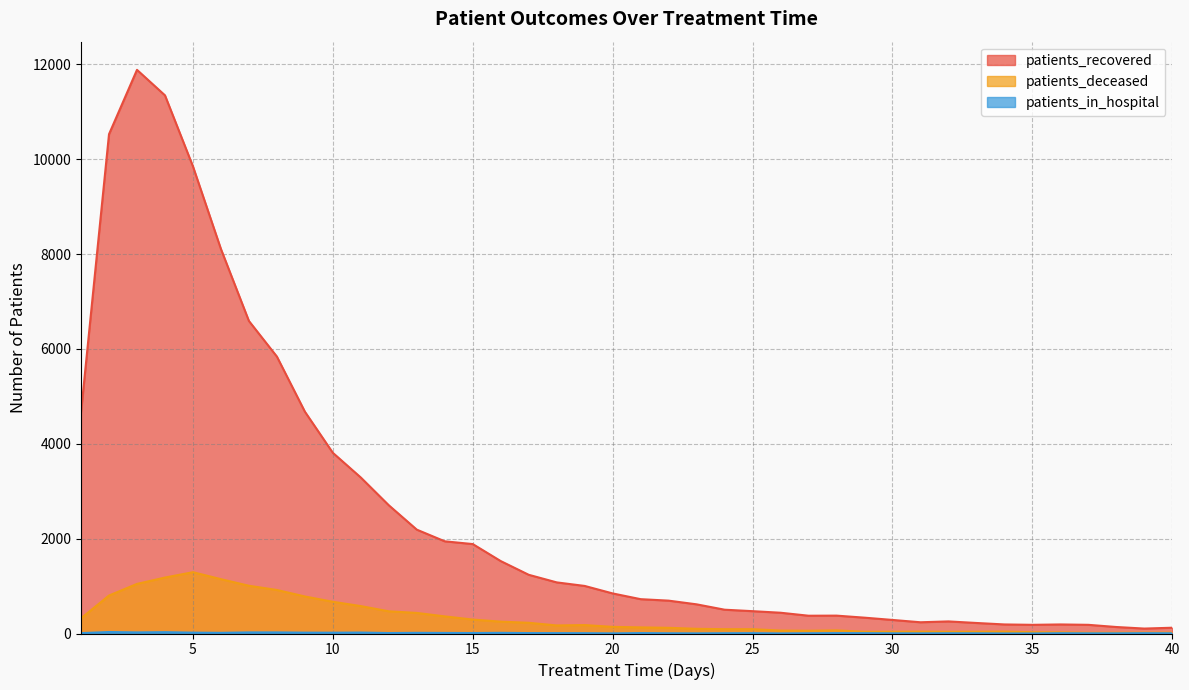

True or false: patients_in_hospital has a value of 2 at 25.

False